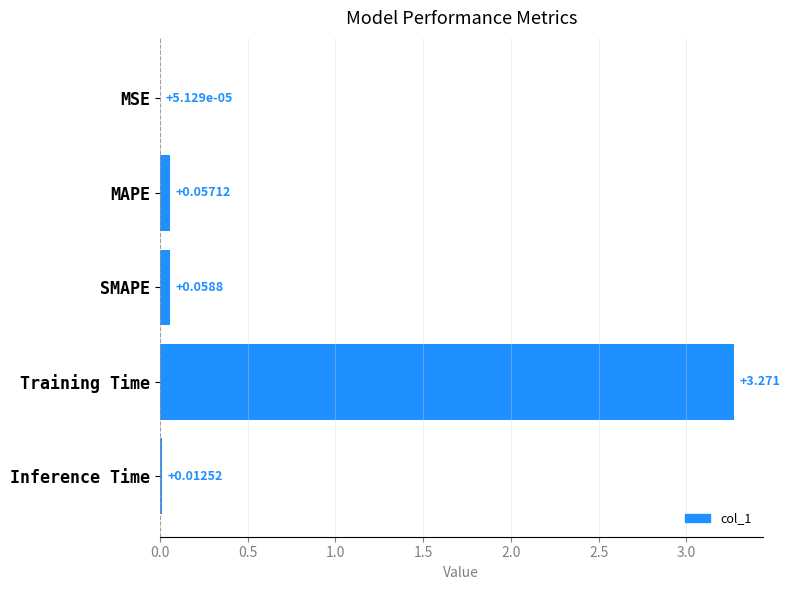

Which has a higher value, Training Time or SMAPE?

Training Time